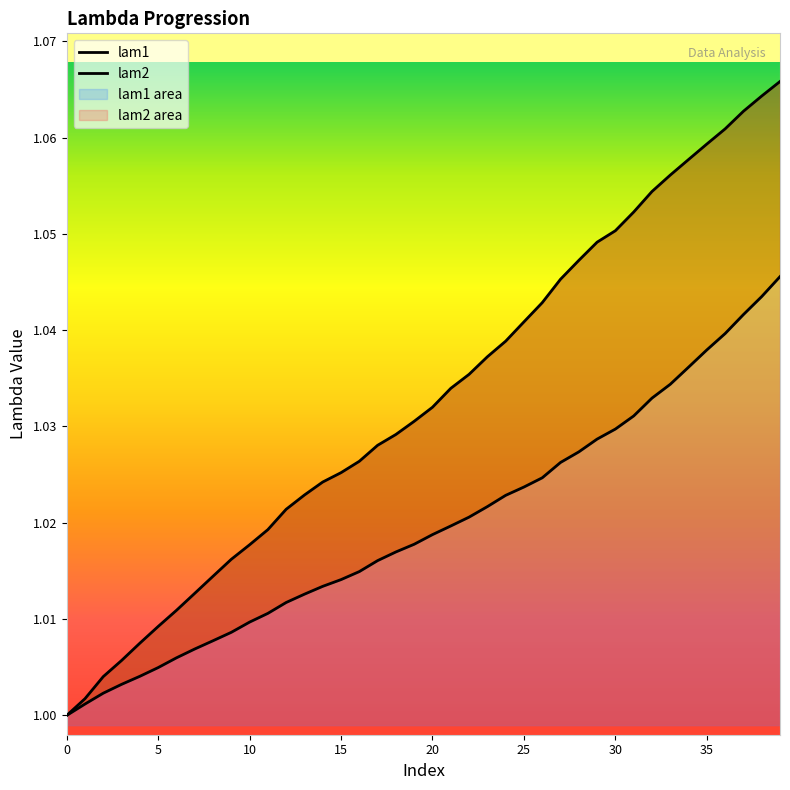

True or false: lam2 and lam1 intersect in this chart.

False